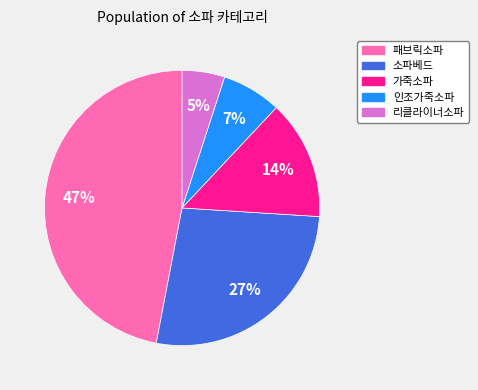

How many slices are in this pie chart?

5